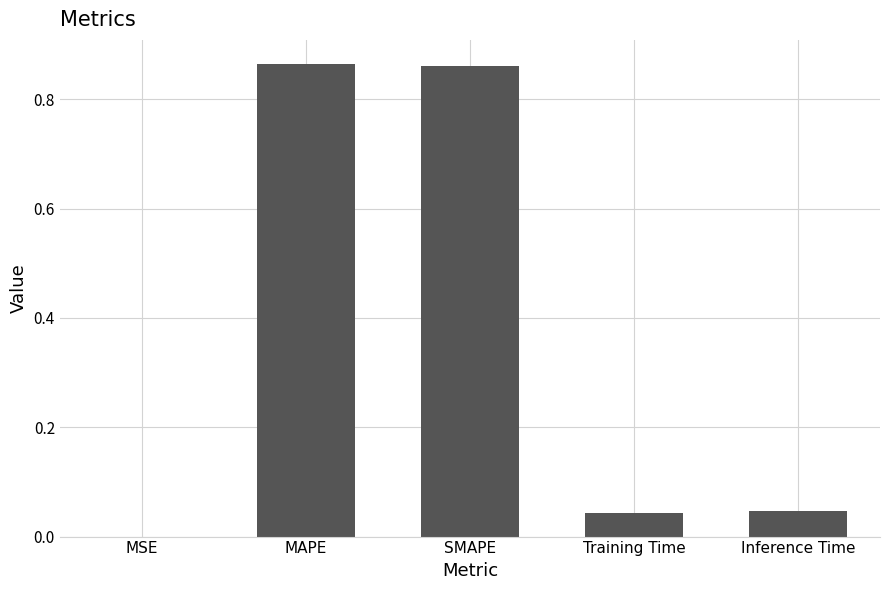

Between SMAPE and Training Time, which is larger?

SMAPE